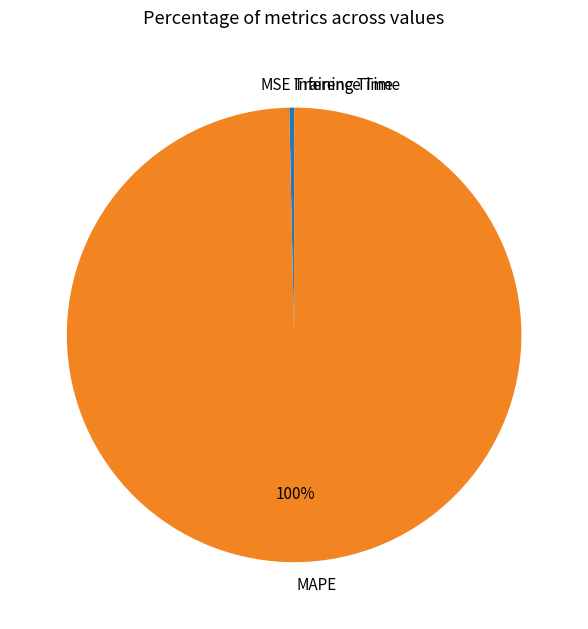

To the nearest percent, what is the average slice percentage?

25%